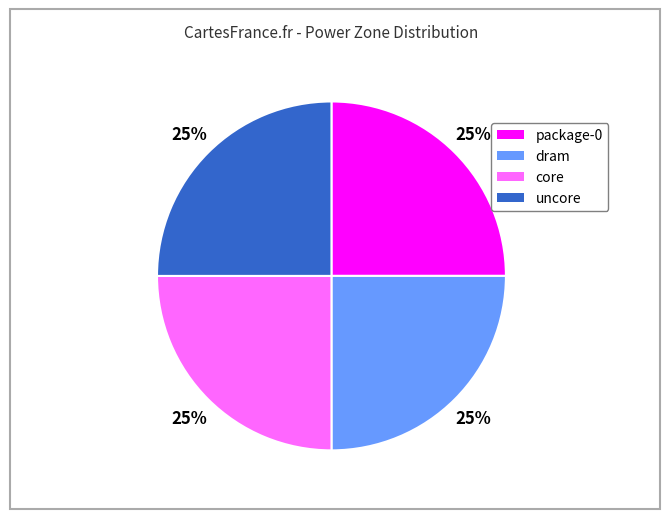

The dram slice represents 15% of the pie. True or false?

False